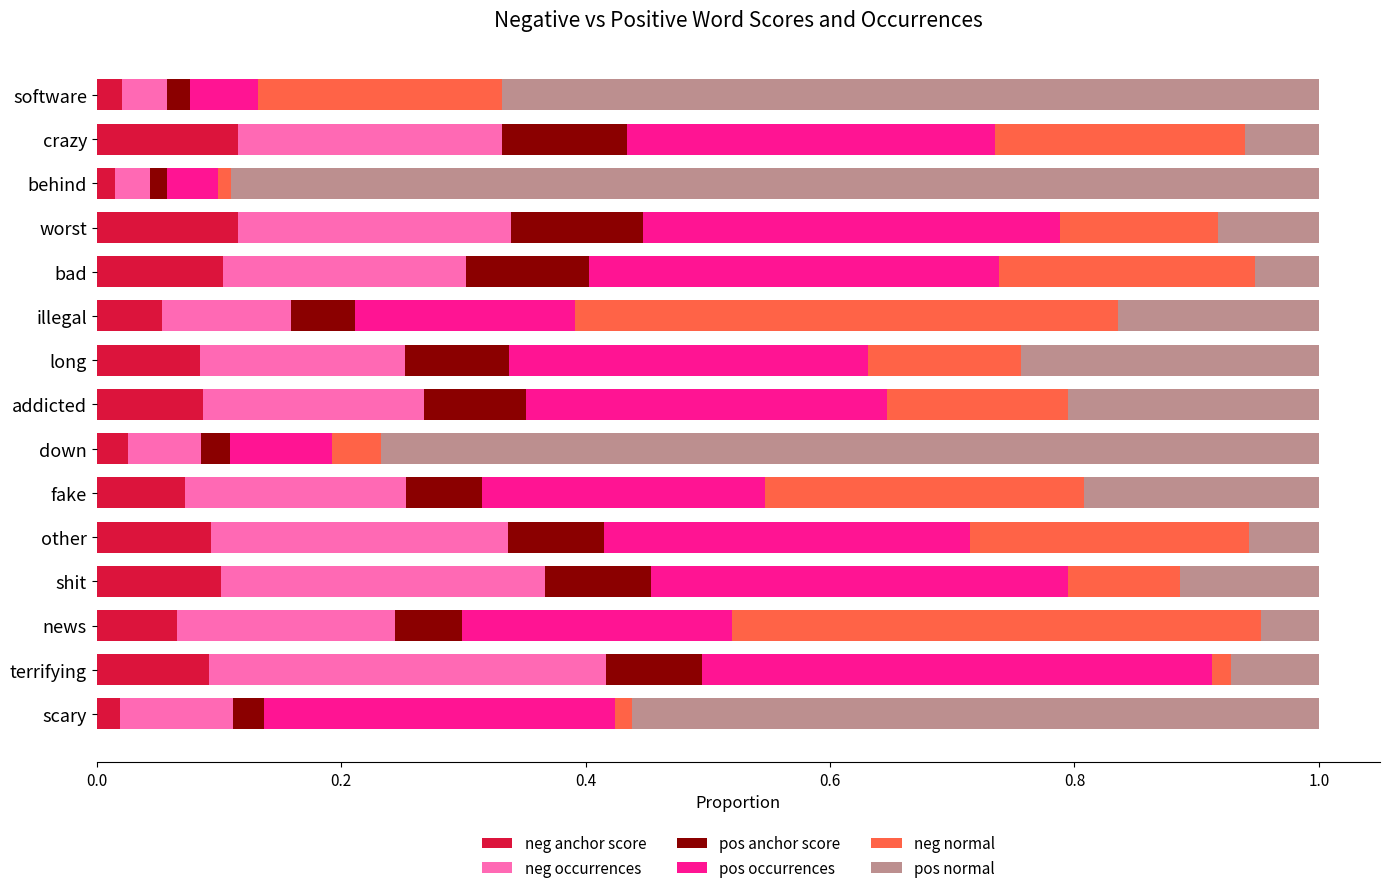

What is the total value across all series at bad?

1.0